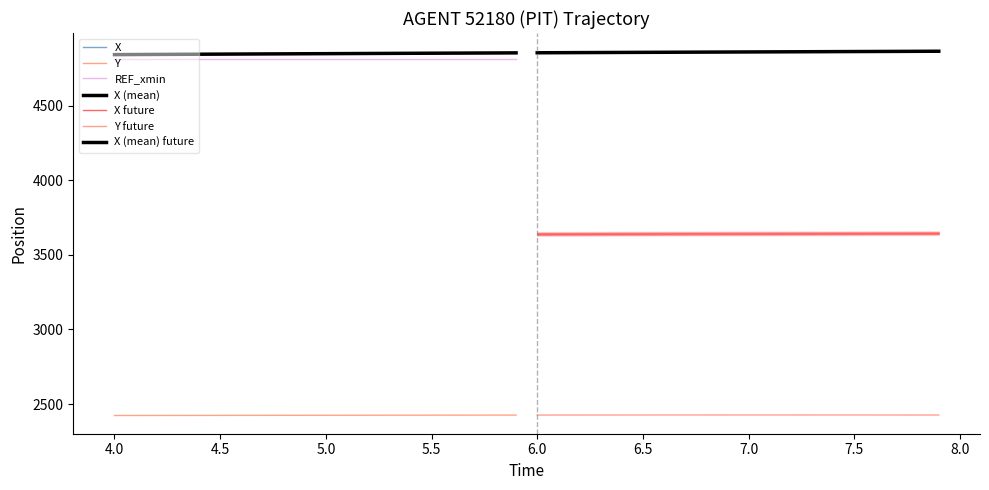

True or false: X and Y intersect in this chart.

False